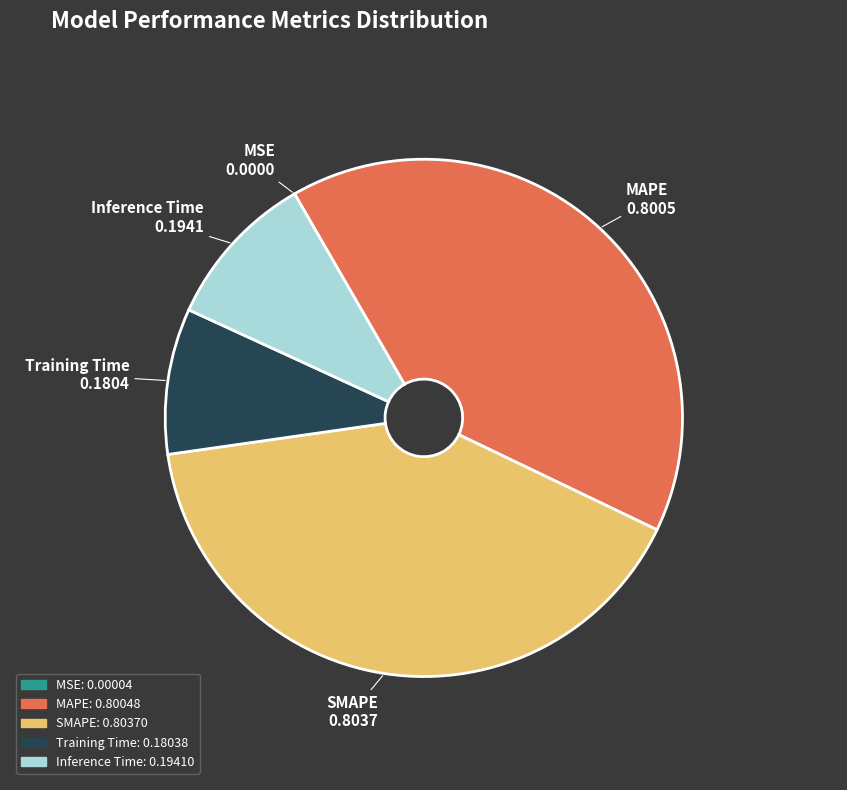

Which has a higher value, Inference Time or MAPE?

MAPE